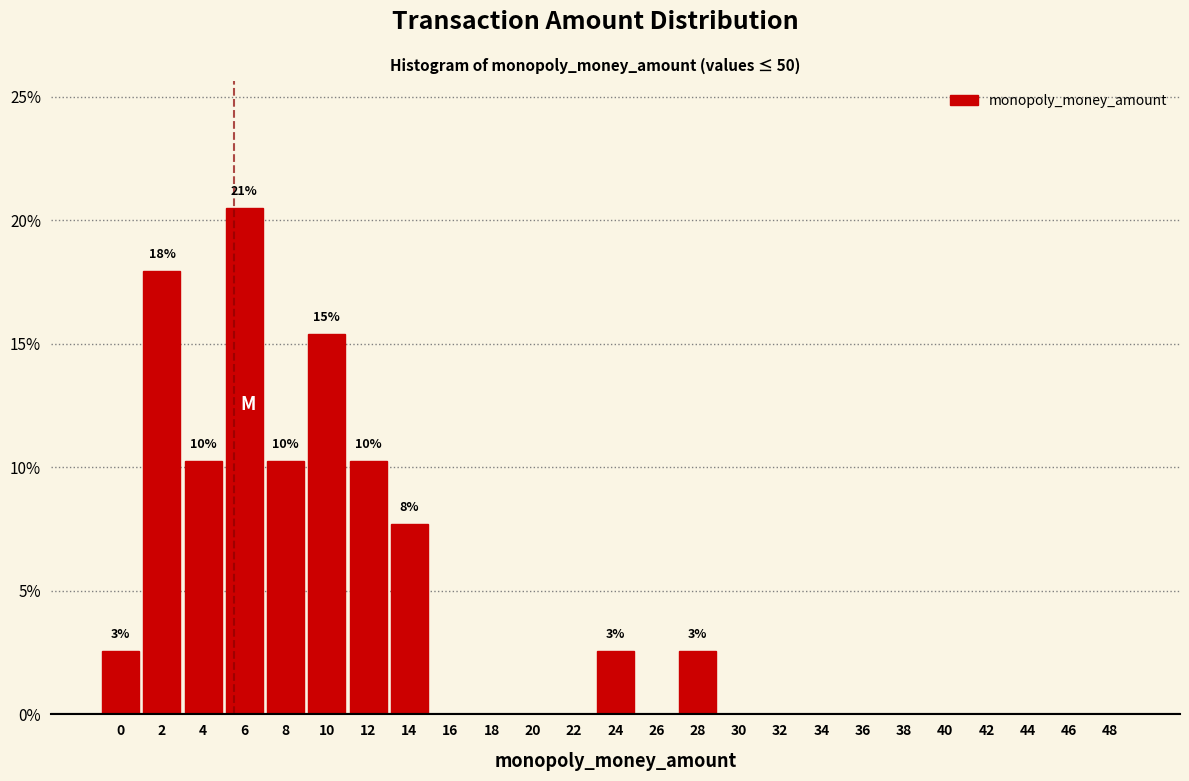

Reading left to right, list all the values displayed in this chart.

0=2.6	2=17.9	4=10.3	6=20.5	8=10.3	10=15.4	12=10.3	14=7.7	16=0.0	18=0.0	20=0.0	22=0.0	24=2.6	26=0.0	28=2.6	30=0.0	32=0.0	34=0.0	36=0.0	38=0.0	40=0.0	42=0.0	44=0.0	46=0.0	48=0.0